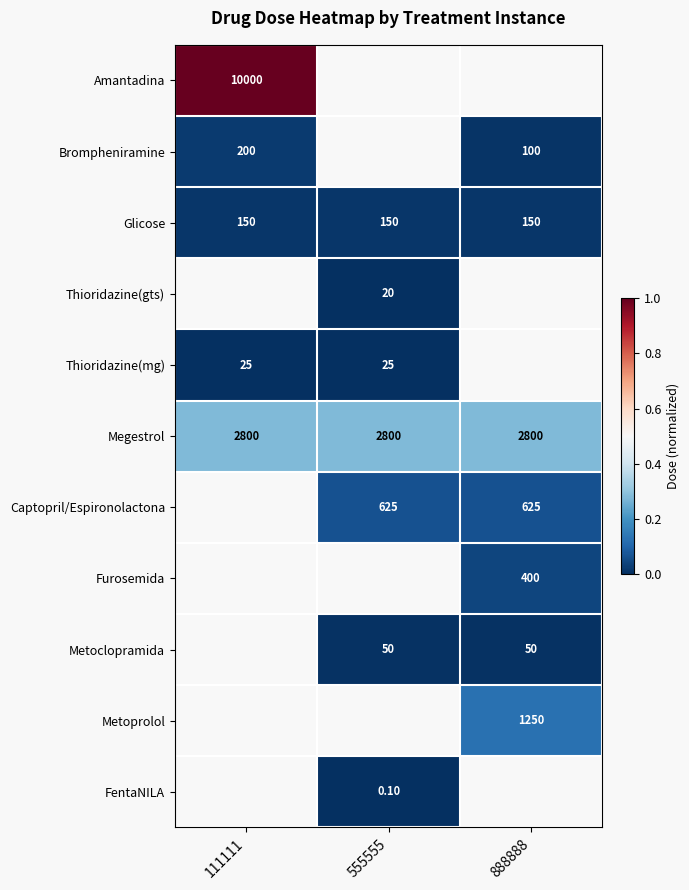

What is the sum of the Thioridazine(mg) values at 111111 and 555555?

50.0